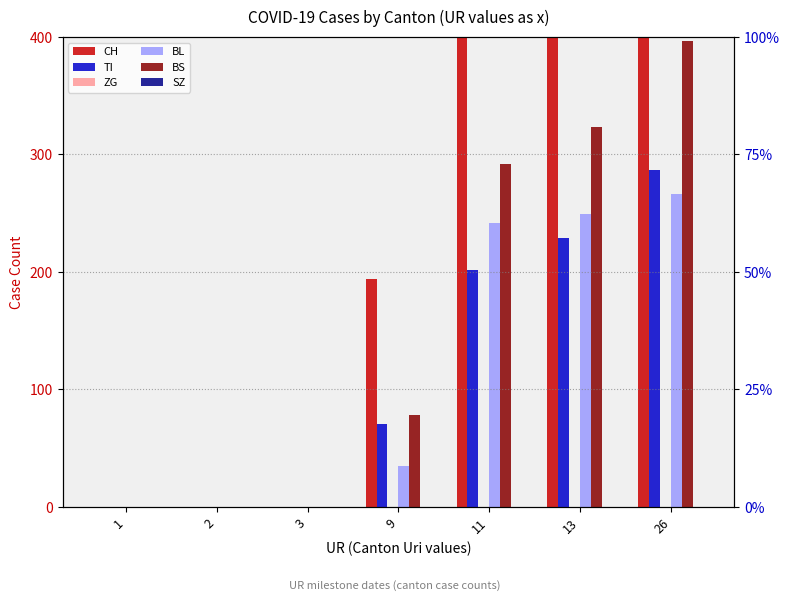

At which label is CH closest to 739?

11